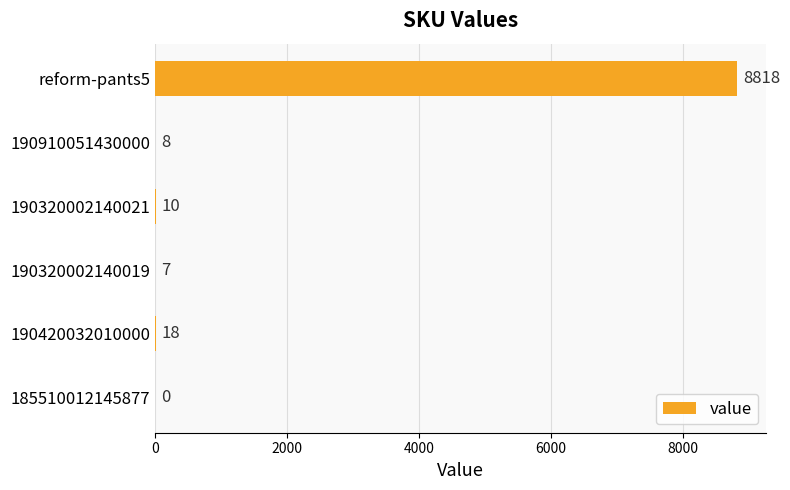

Reading top to bottom, transcribe all the data shown in this chart.

reform-pants5=8818	190910051430000=8	190320002140021=10	190320002140019=7	190420032010000=18	185510012145877=0